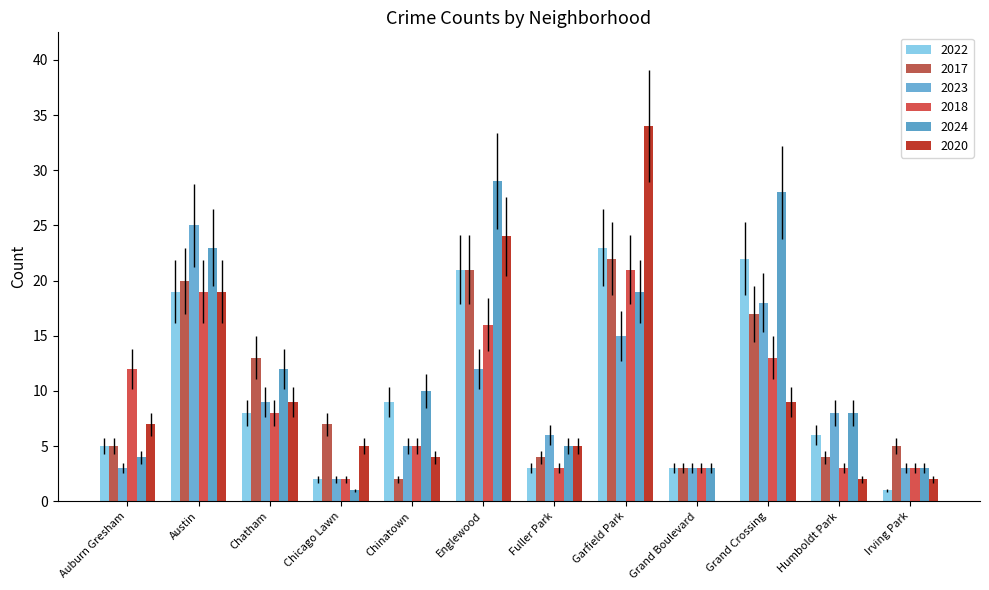

True or false: 2018 has a value of 3 at Humboldt Park.

True